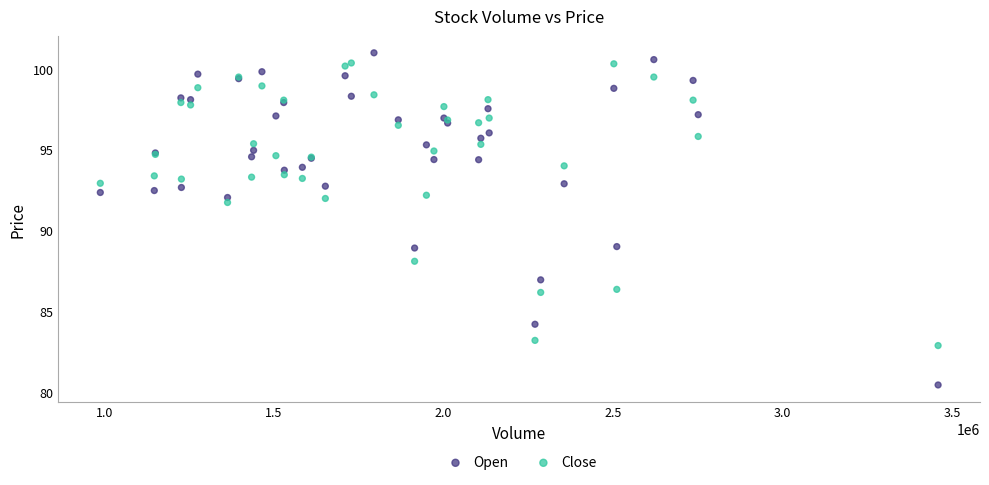

Which series contains the highest Y value?

Open